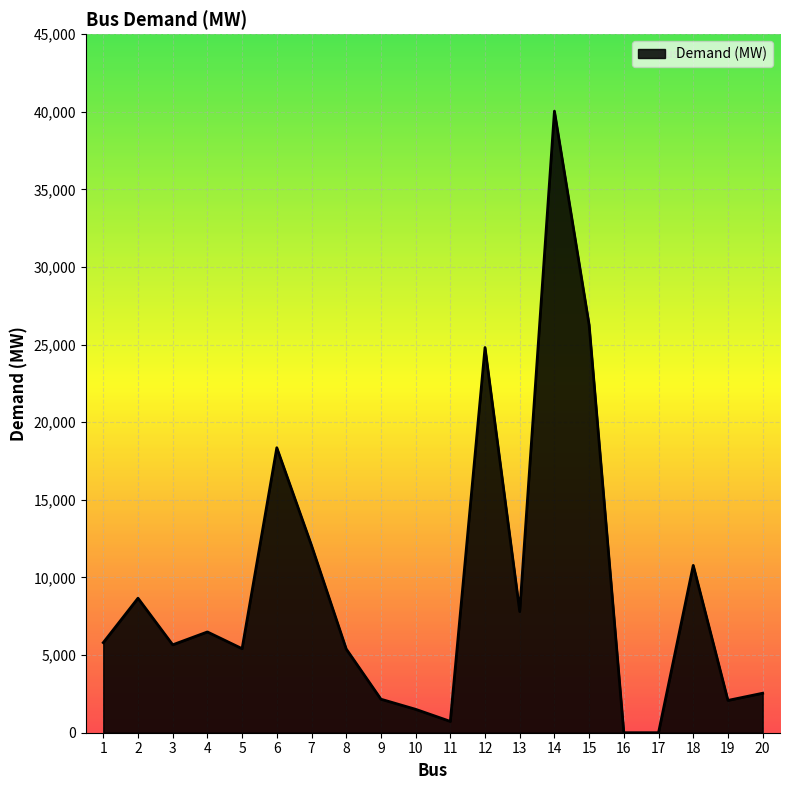

What is the change in value from 12 to 17?

-24813.3